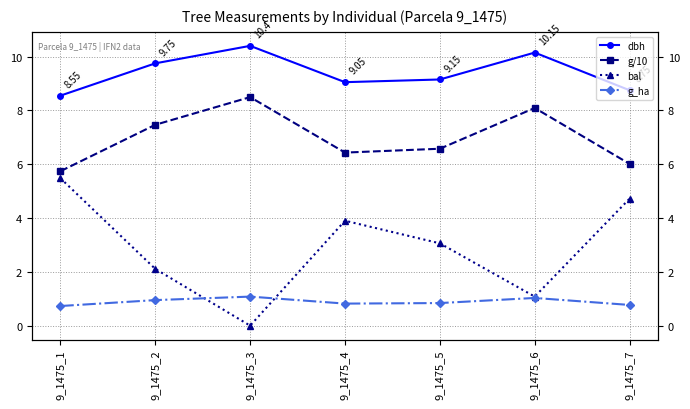

List the series in order of their overall mean, lowest first.

g_ha, bal, g/10, dbh